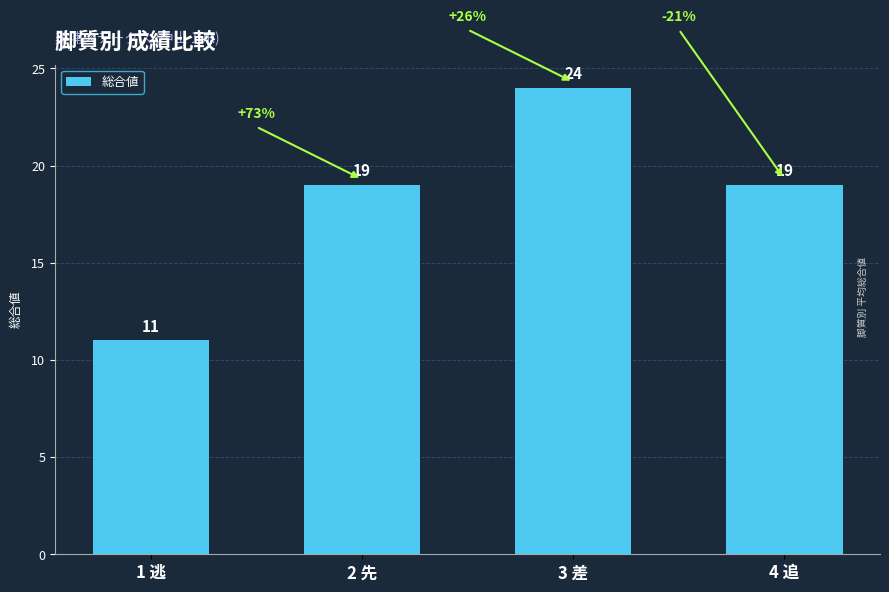

The value at 2 先 is 29. True or false?

False